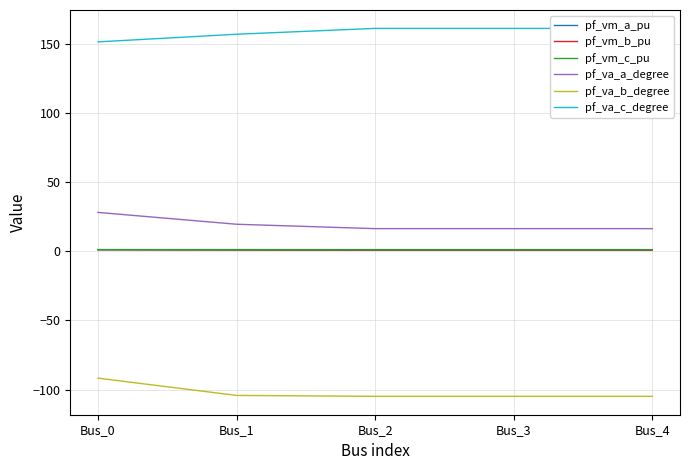

At which category is the sum across all series the highest?

Bus_0